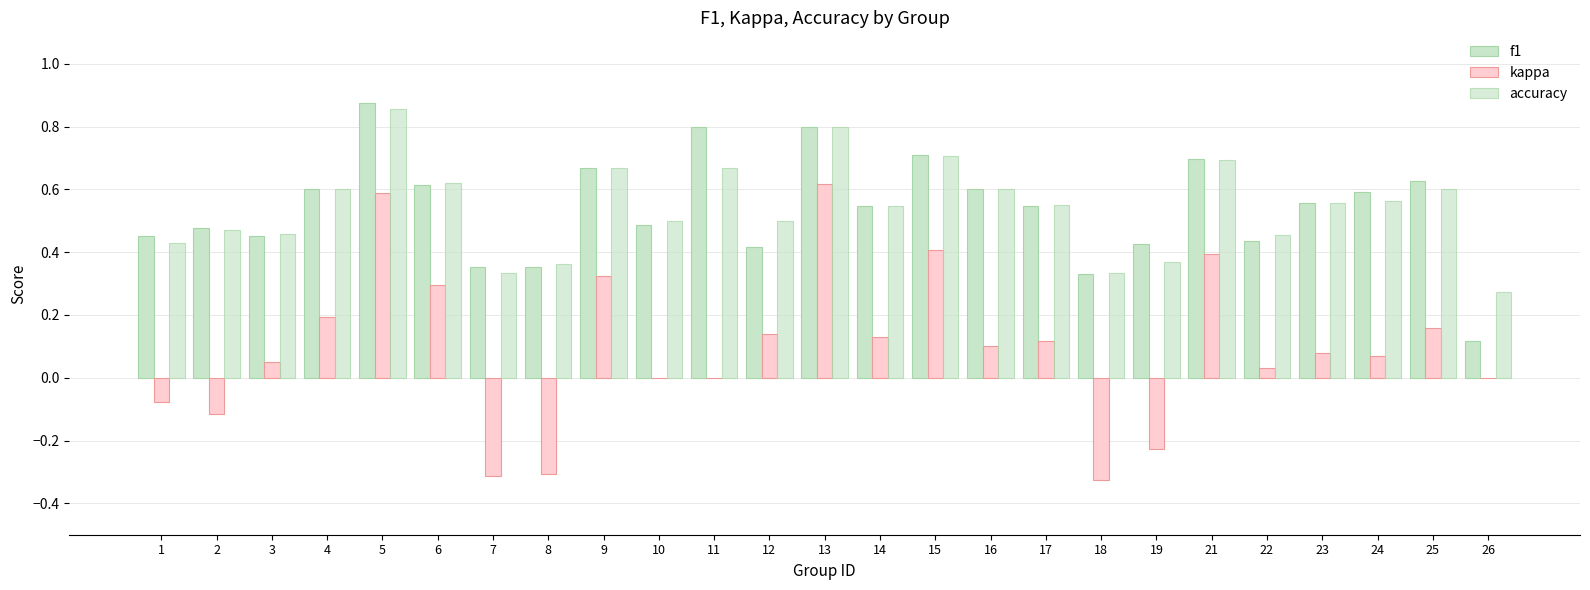

What is the value of the kappa bar at the 17th from the left?

0.1